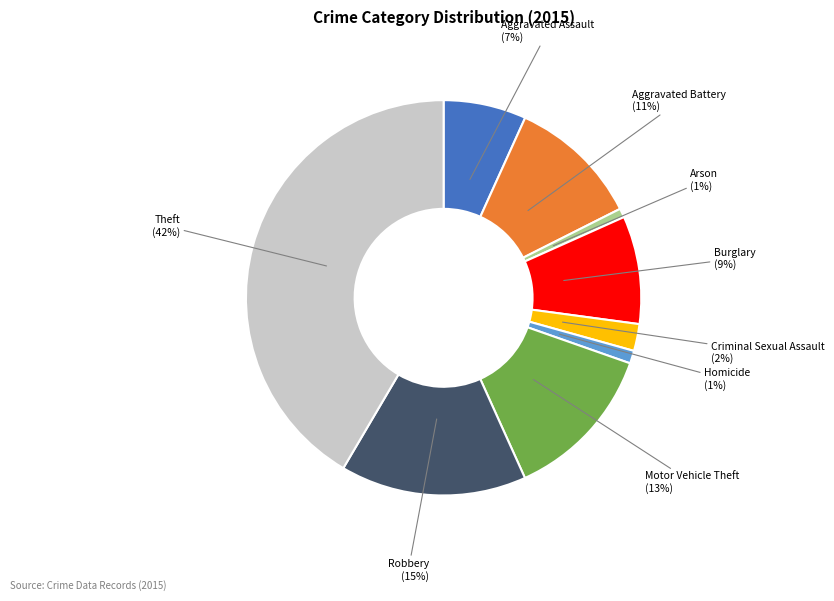

To the nearest percent, what percentage of the pie is Robbery?

15%